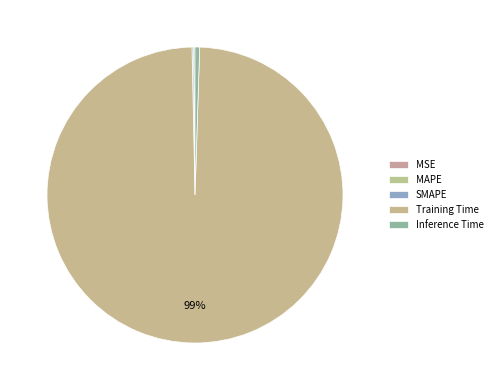

How many slices are in this pie chart?

5